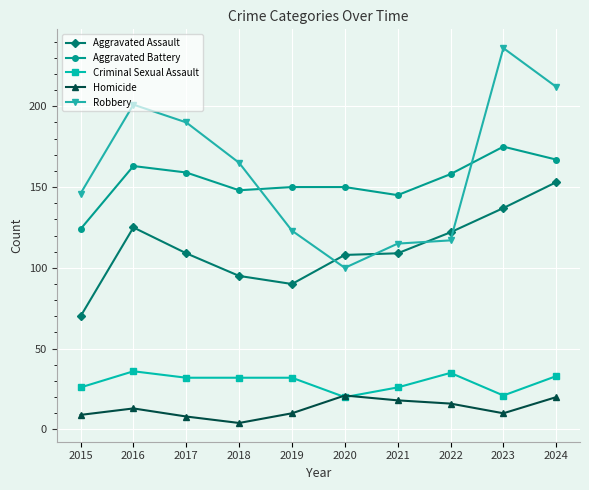

Where does the Robbery series first go above 165?

2016